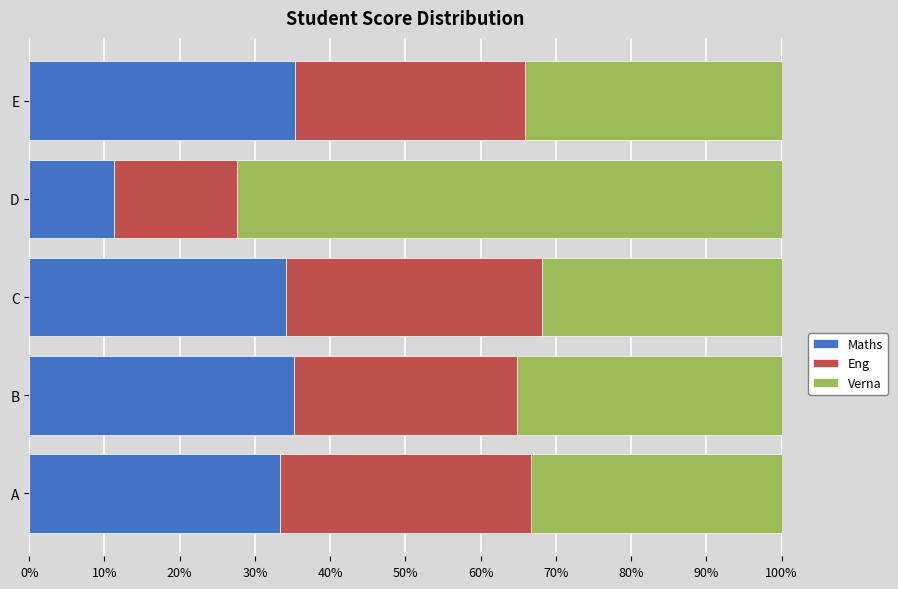

What is the total value across all series at C?

100.0